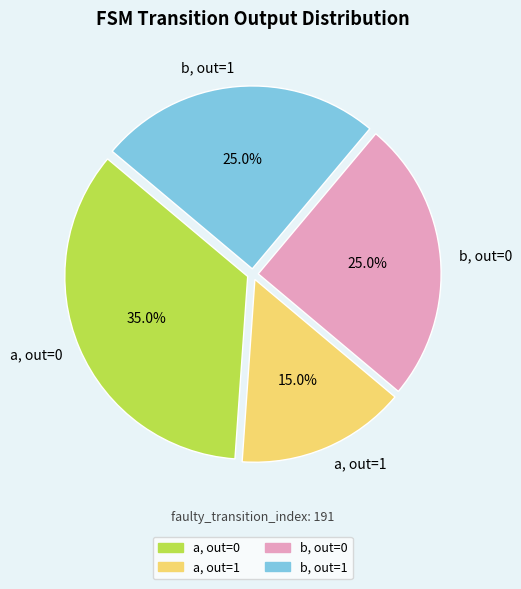

Count the number of slices in the pie.

4